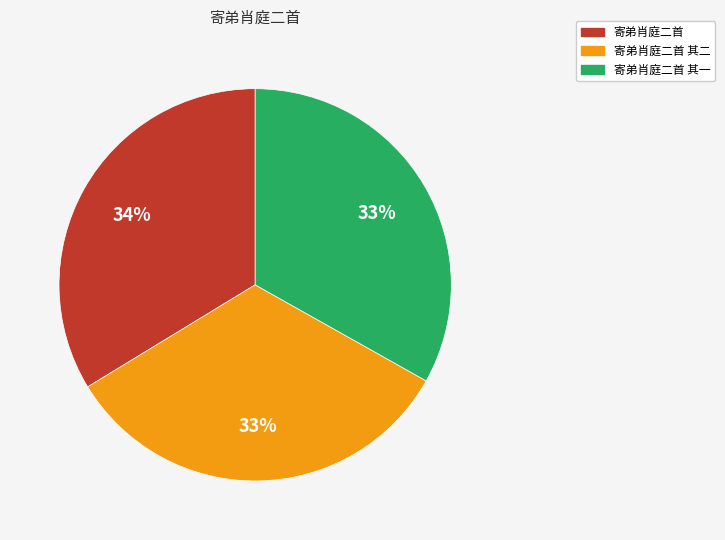

Is 寄弟肖庭二首 其二 the majority of the pie?

No